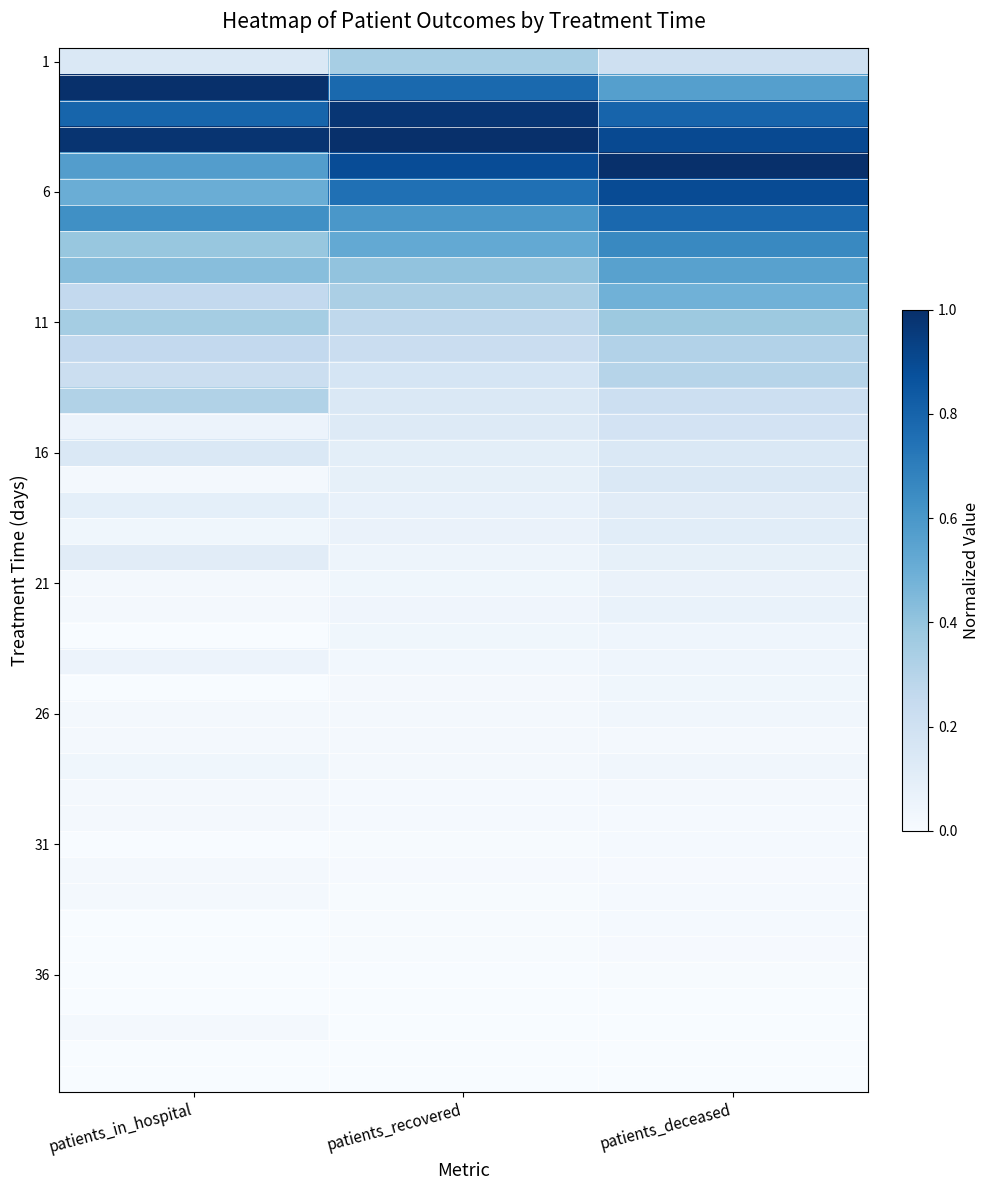

What is the maximum value shown in the chart?

1.0